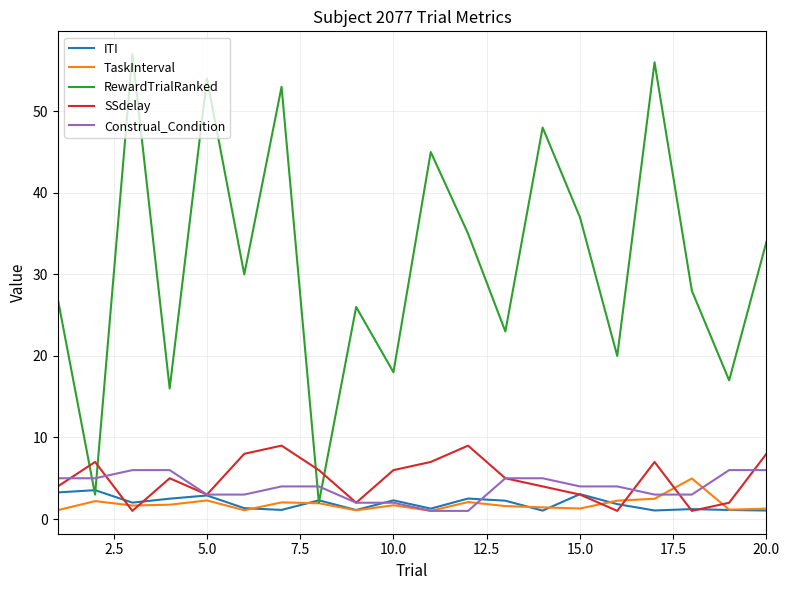

What is the greatest value displayed?

57.0